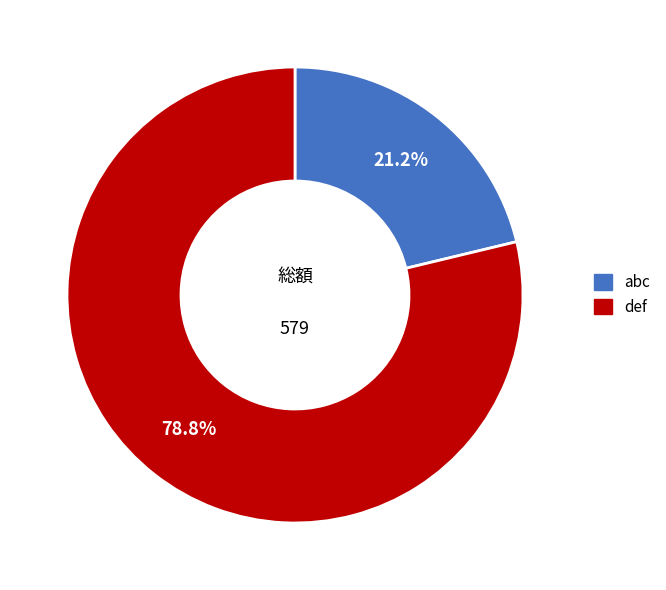

The def slice represents 70% of the pie. True or false?

False